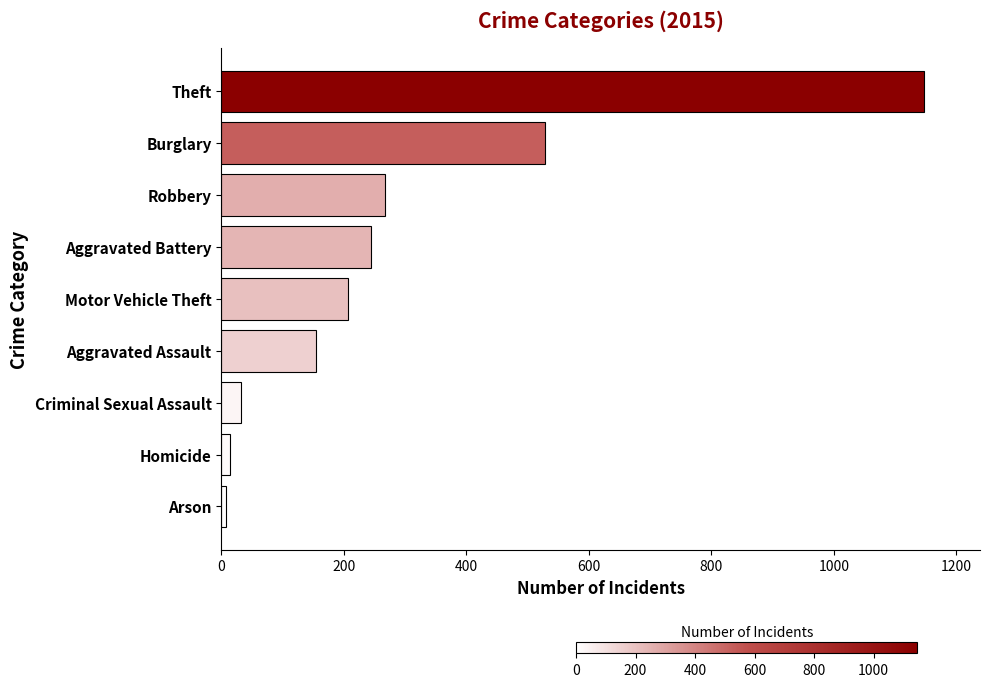

The chart shows a value of 1873 at Theft. True or false?

False